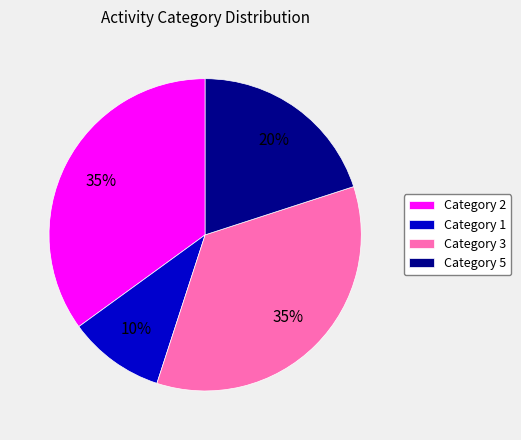

What percentage is the Category 5 slice, to the nearest percent?

20%